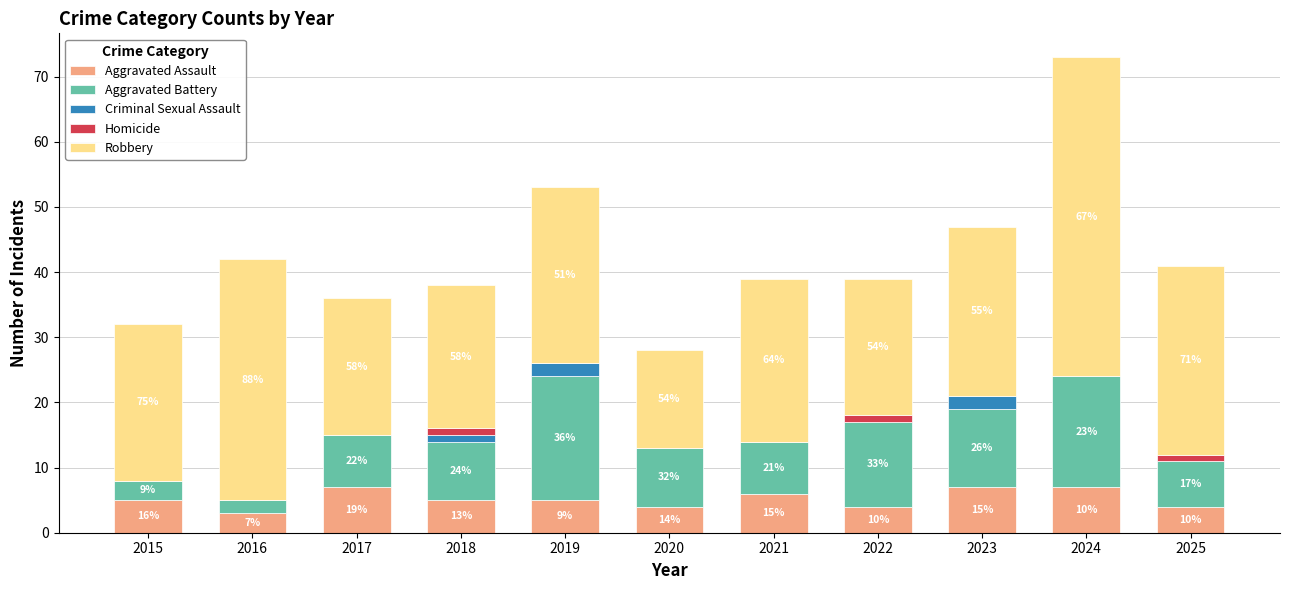

Does the chart contain stacked bars?

Yes